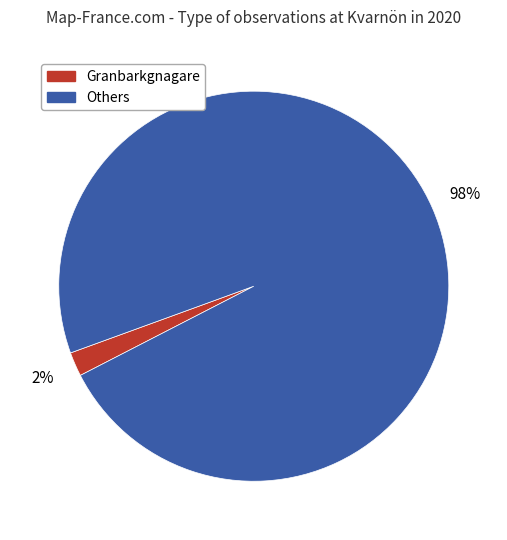

To the nearest percent, what is the difference between the largest and smallest slice percentages?

96%